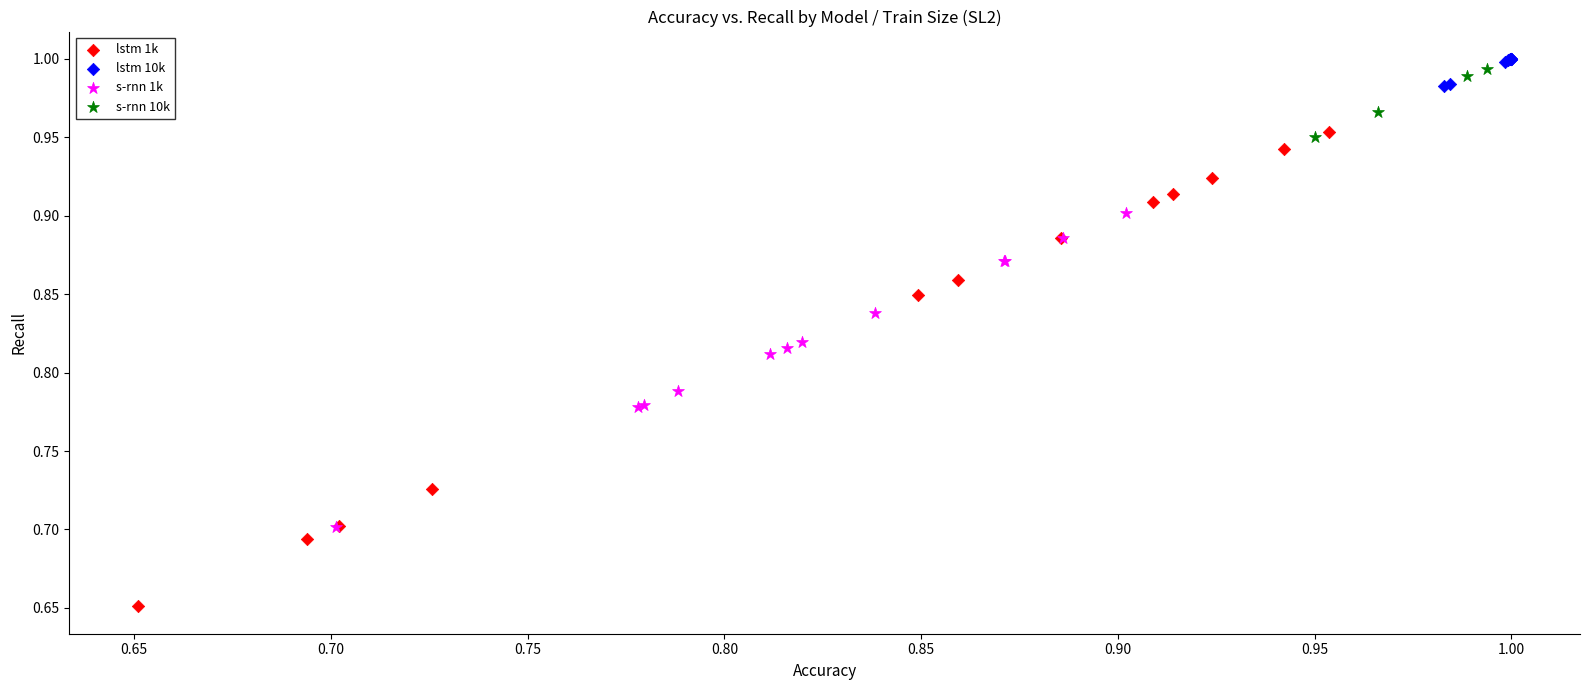

Which series reaches the minimum Y coordinate?

lstm 1k